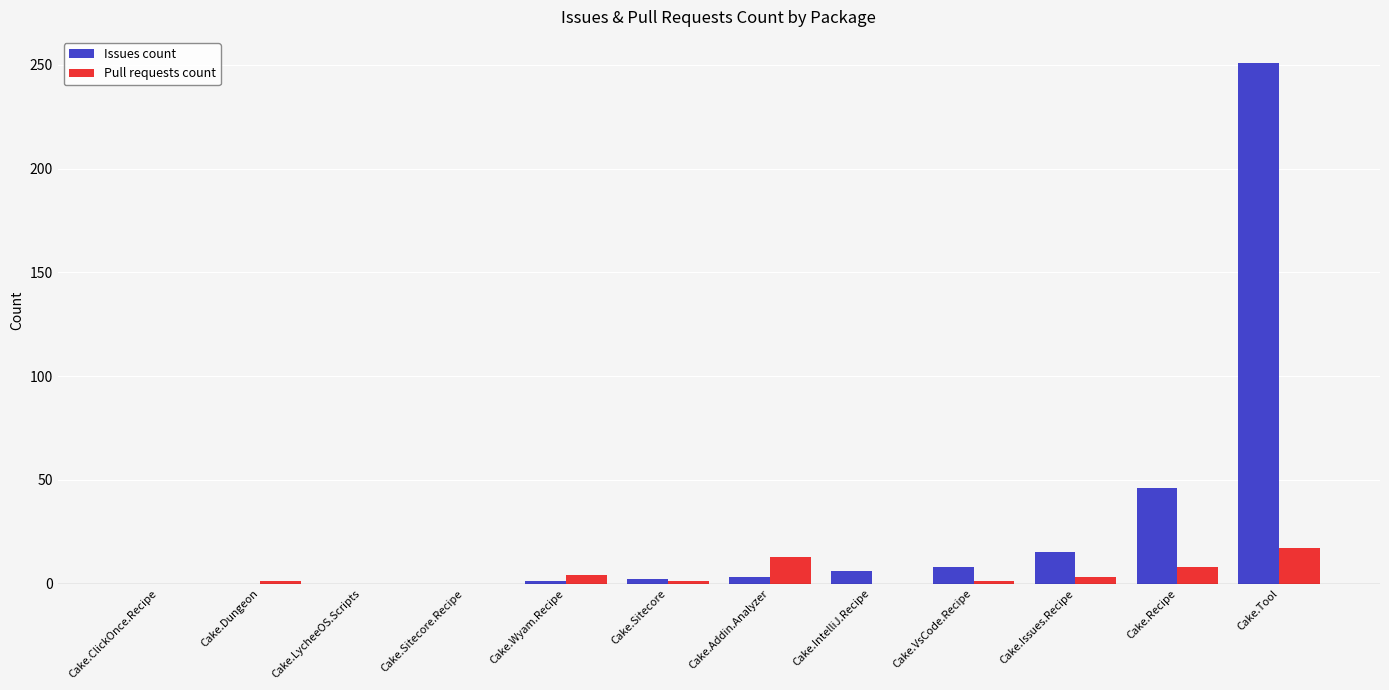

Is the value of Issues count at Cake.Dungeon greater than the value of Pull requests count at Cake.Tool?

No